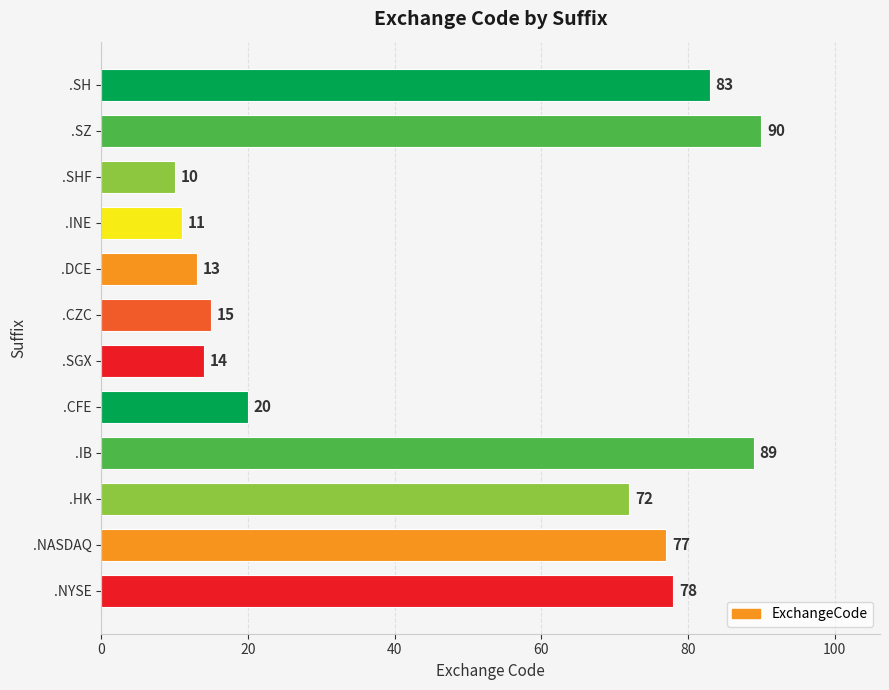

What is the ratio of the value at .NYSE to the value at .NASDAQ?

1.0